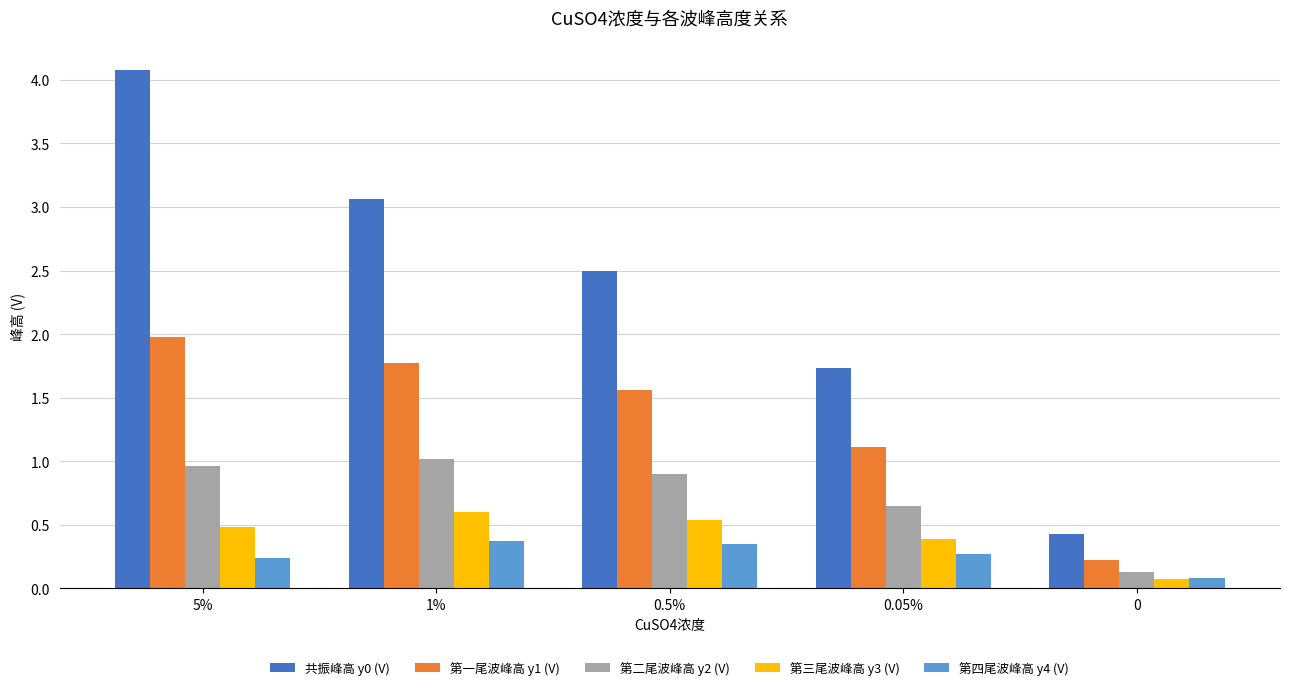

The value of 共振峰高 y0 (V) at 1% is 2.1. True or false?

False